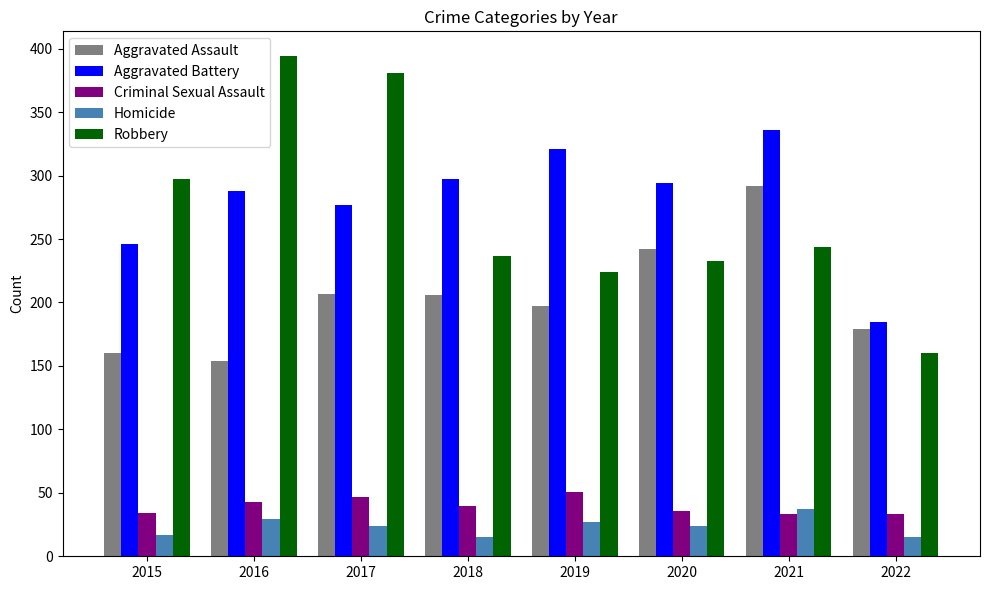

How many groups of bars are there?

8